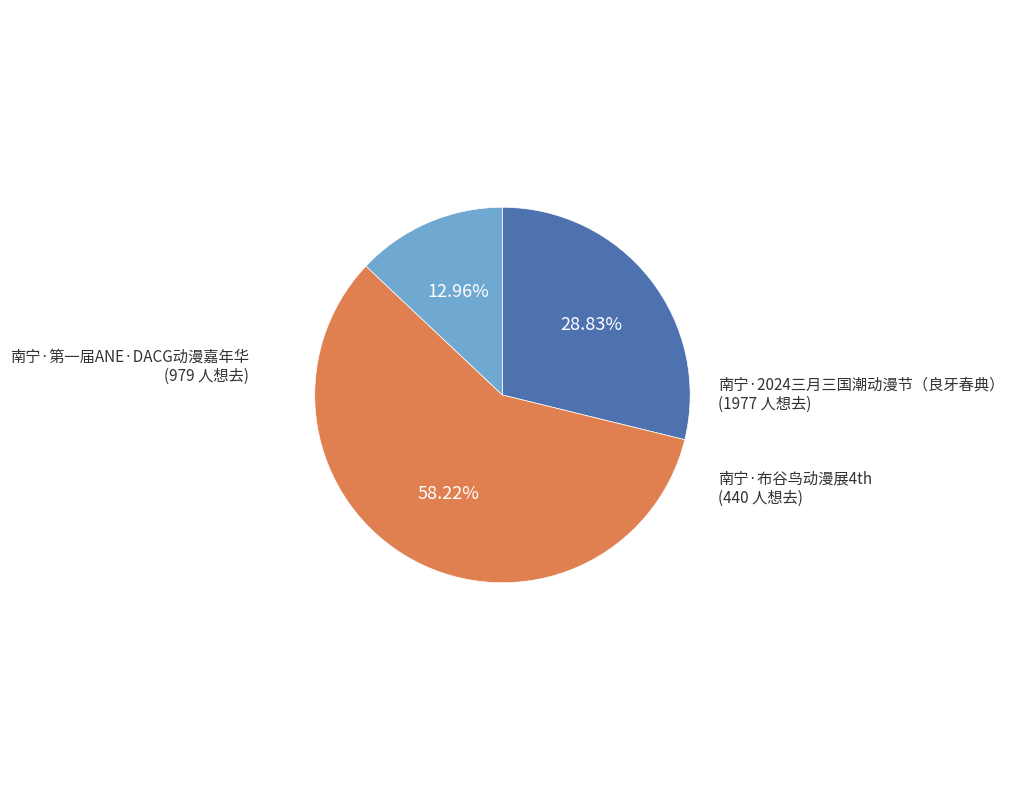

Is there any slice that represents more than half of the pie?

Yes